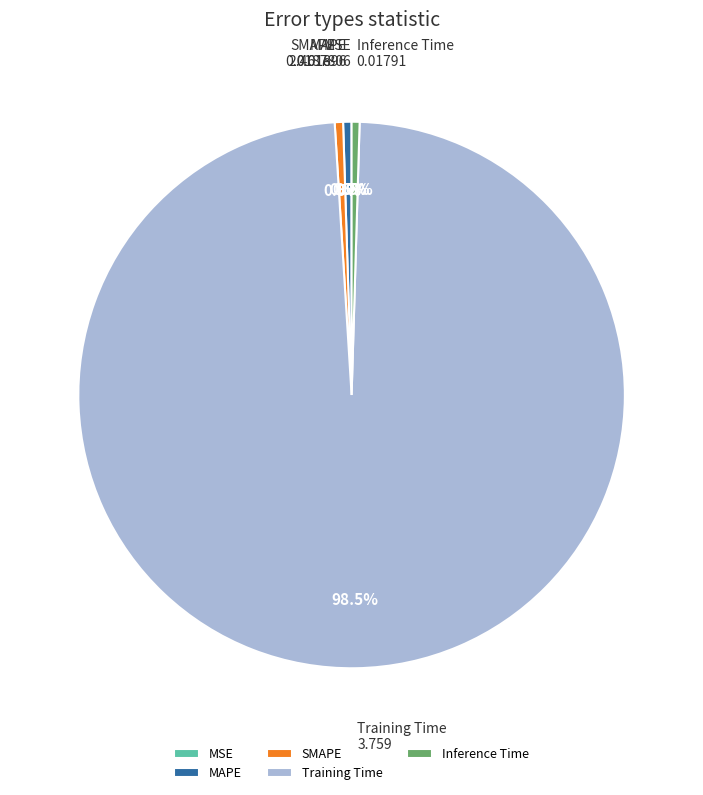

Which slice is the largest?

Training Time